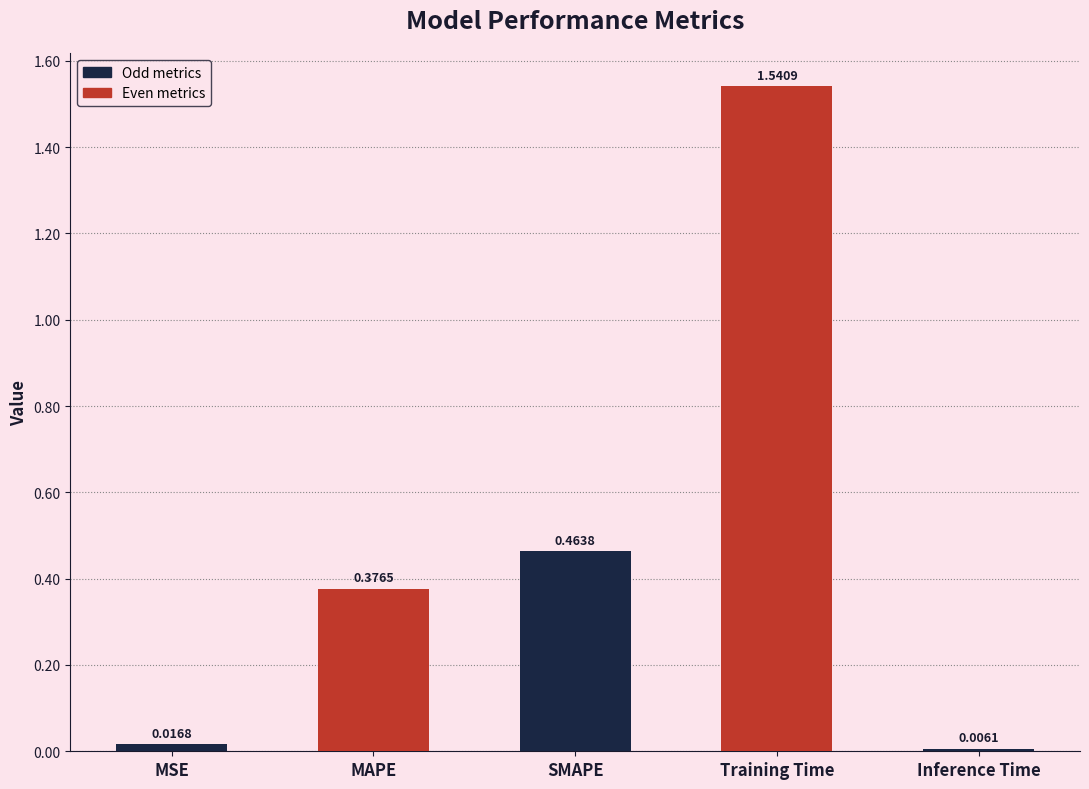

What is the change in value from Training Time to Inference Time?

-1.5